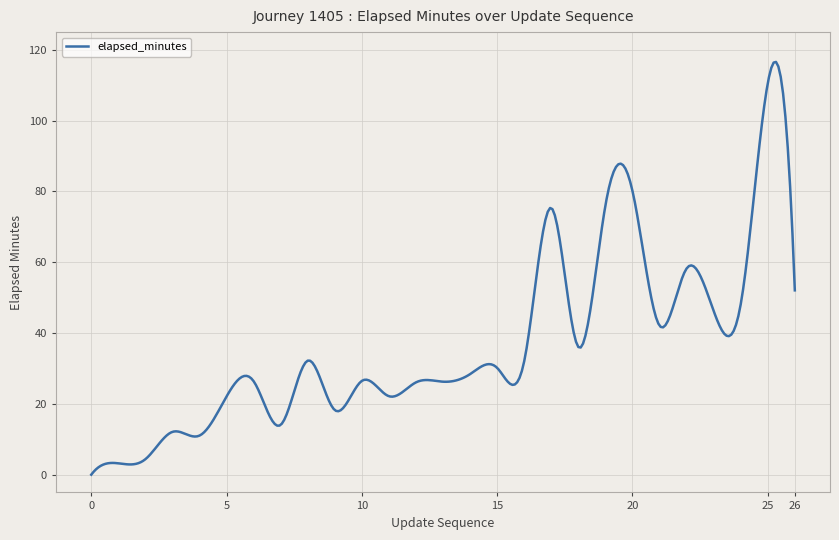

What is the difference between the maximum and minimum values?

116.6